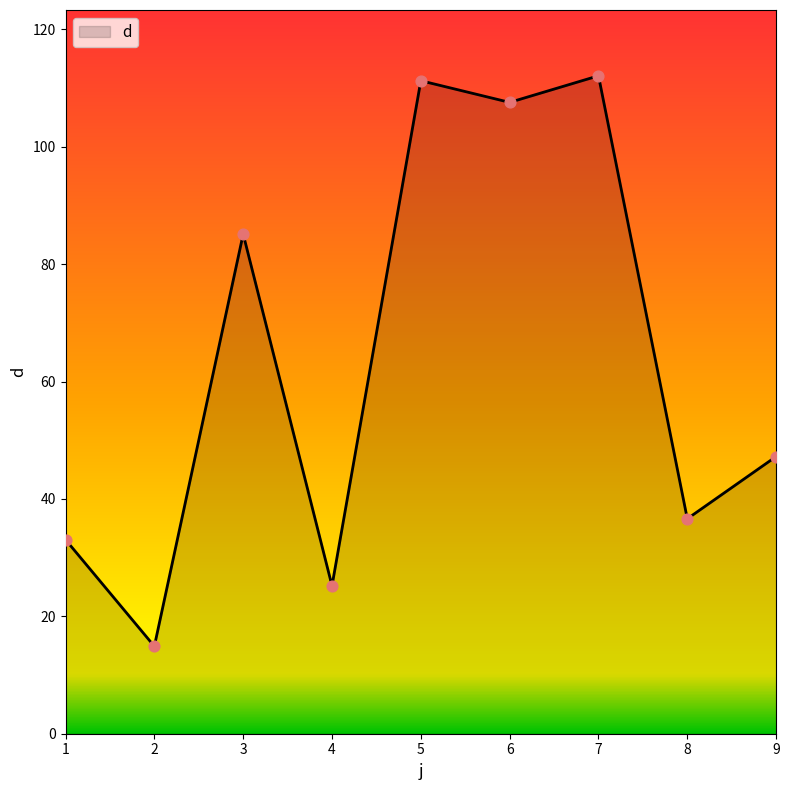

What is the ratio of the value at 6 to the value at 2?

7.2